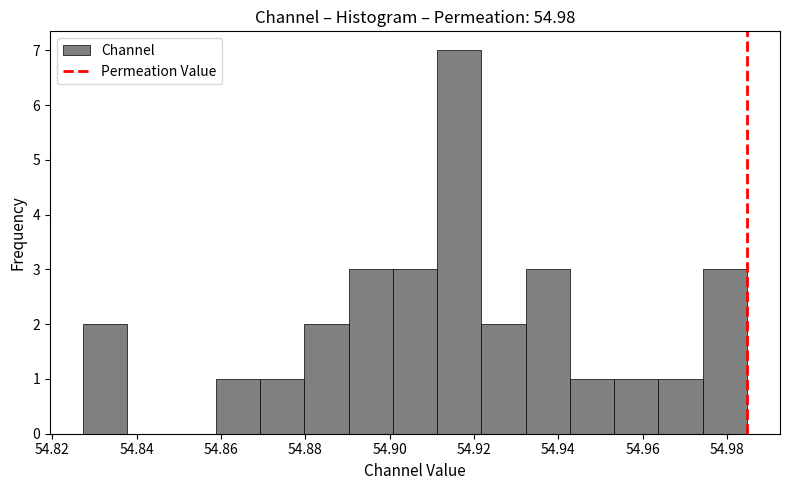

Which range on the x-axis has the tallest bar?

54.912 to 54.922